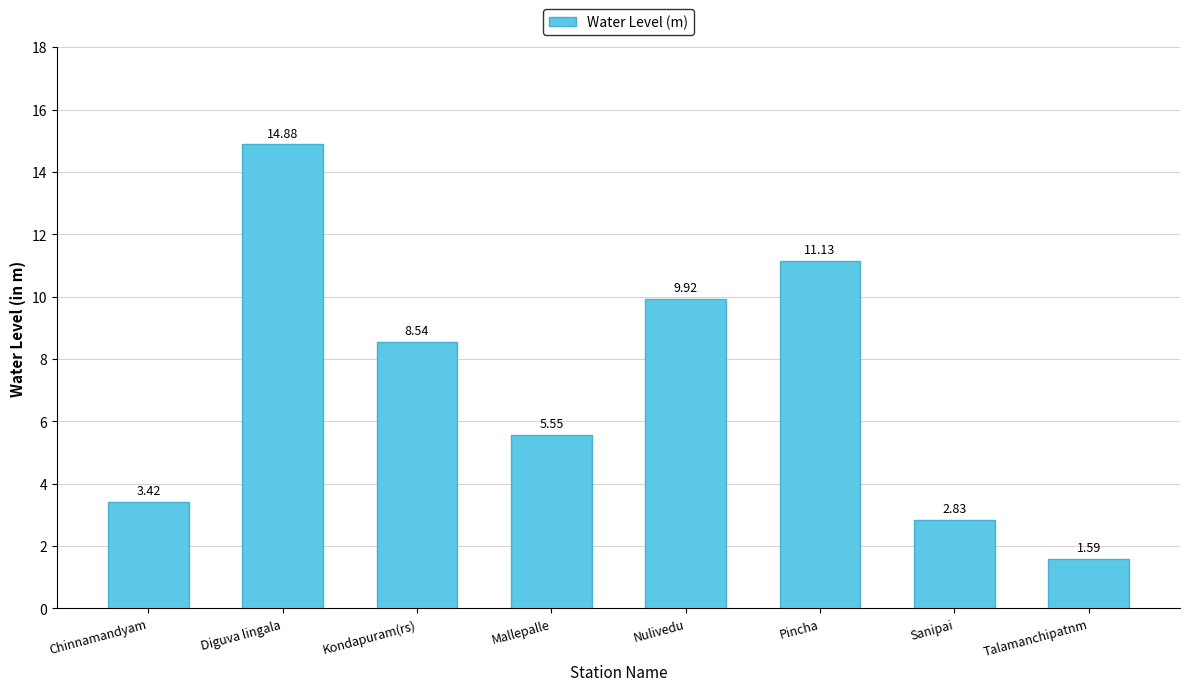

Which category has the highest value across all series?

Diguva lingala